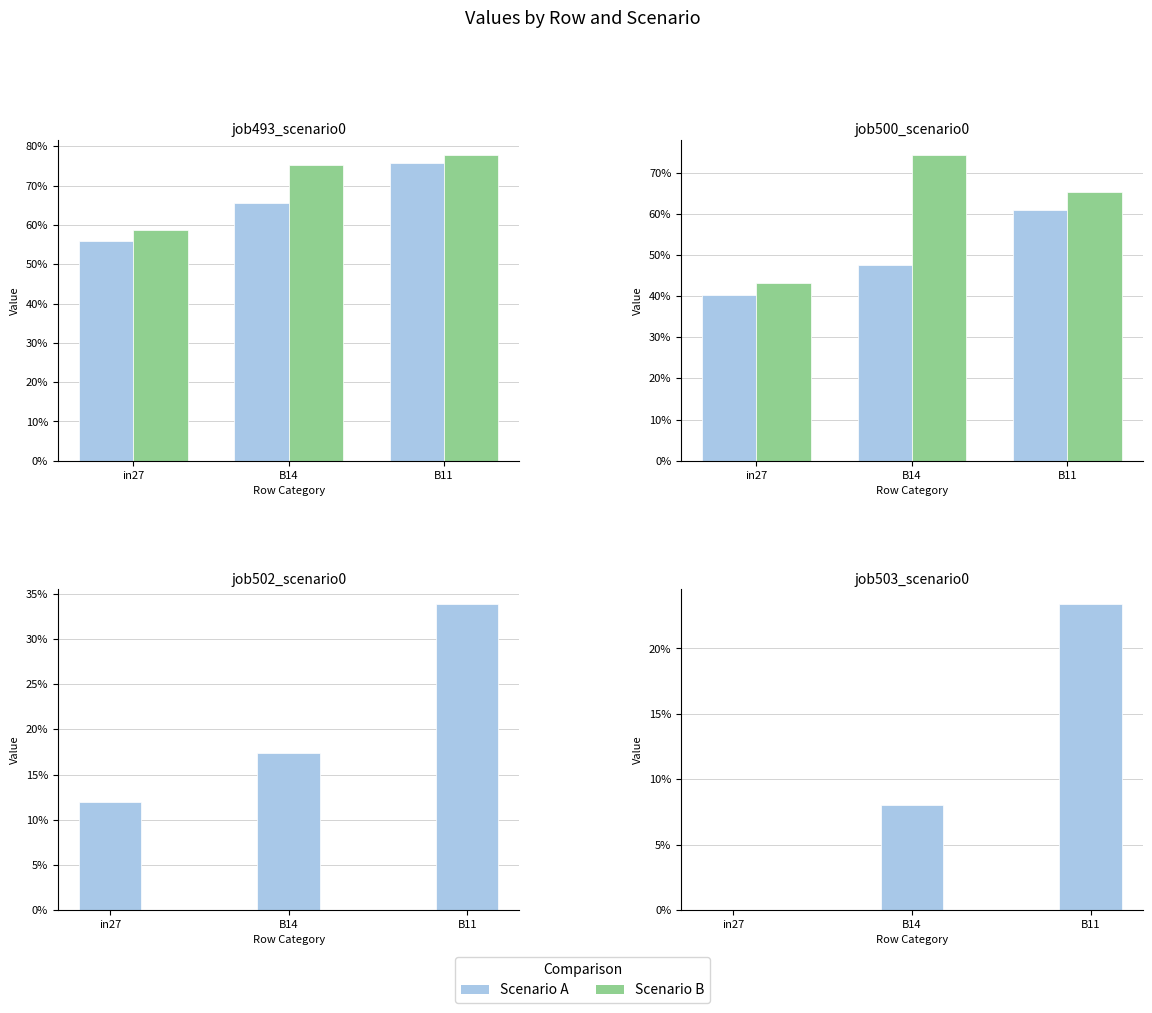

At which category is the sum across all series the highest?

B11